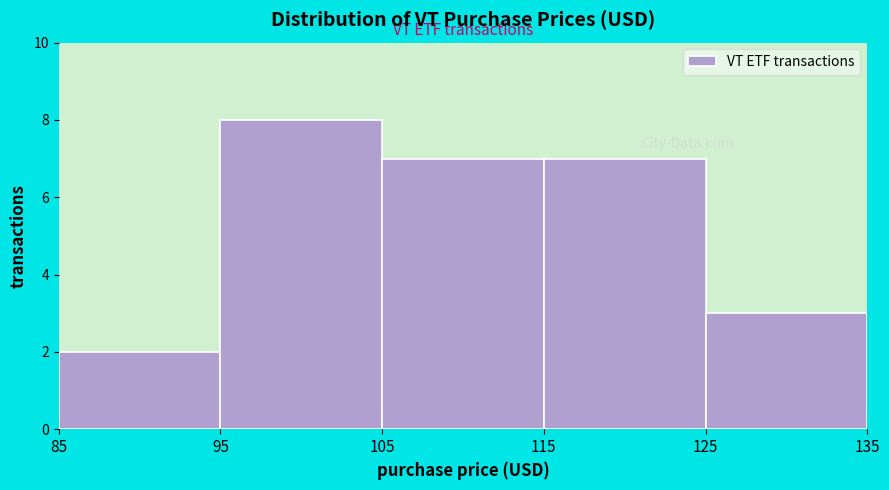

Reading left to right, list every bar in this chart as the range it spans on the x-axis followed by its height. The values are not printed on the chart, so give them approximately, as read against the axis.

85 to 95: 2
95 to 105: 8
105 to 115: 7
115 to 125: 7
125 to 135: 3